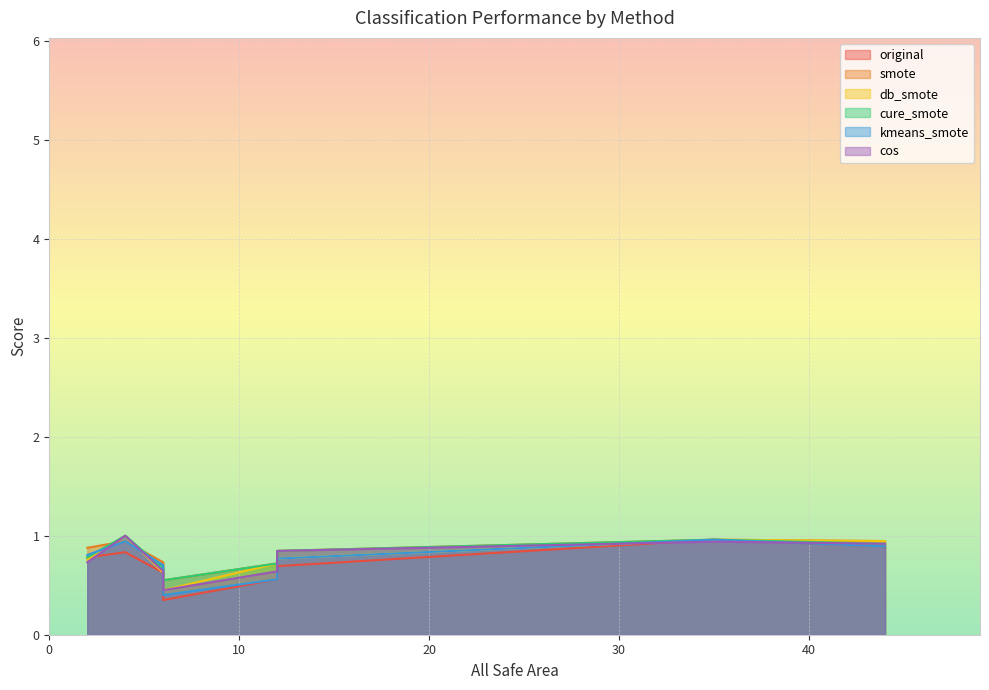

What are all the series names shown in the legend?

original, smote, db_smote, cure_smote, kmeans_smote, cos